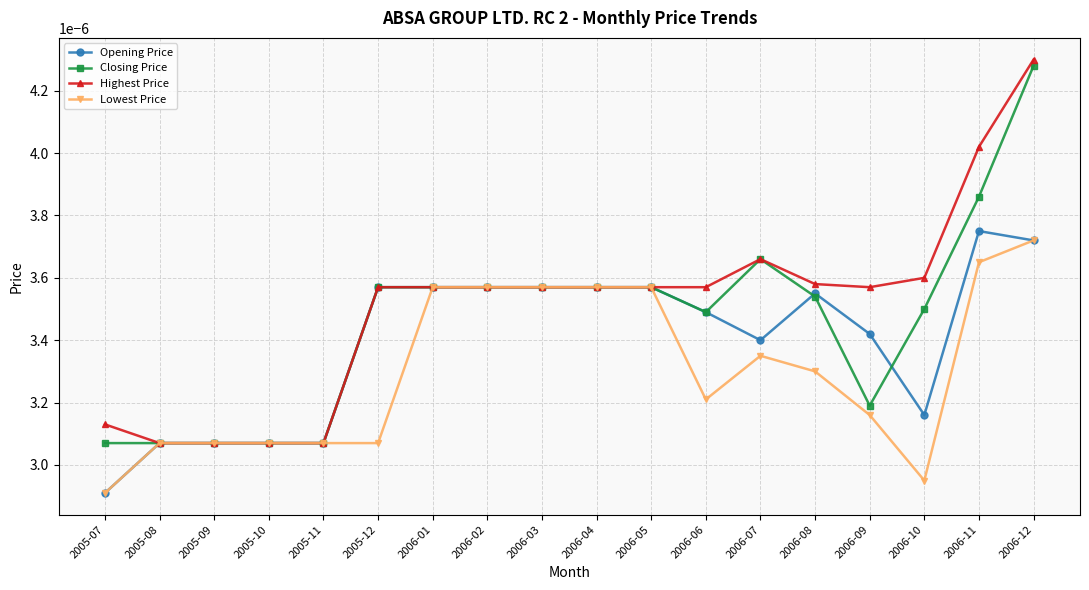

At which label does Lowest Price reach its minimum?

2005-07